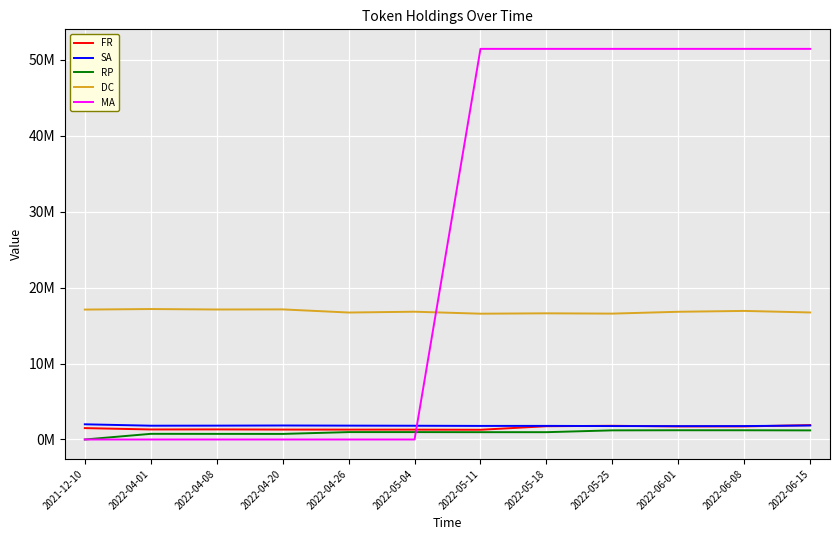

What is the average value of the DC series?

16851117